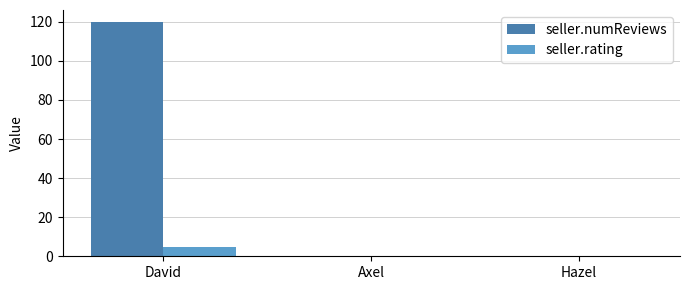

What is the approximate value of seller.numReviews at David?

120.0